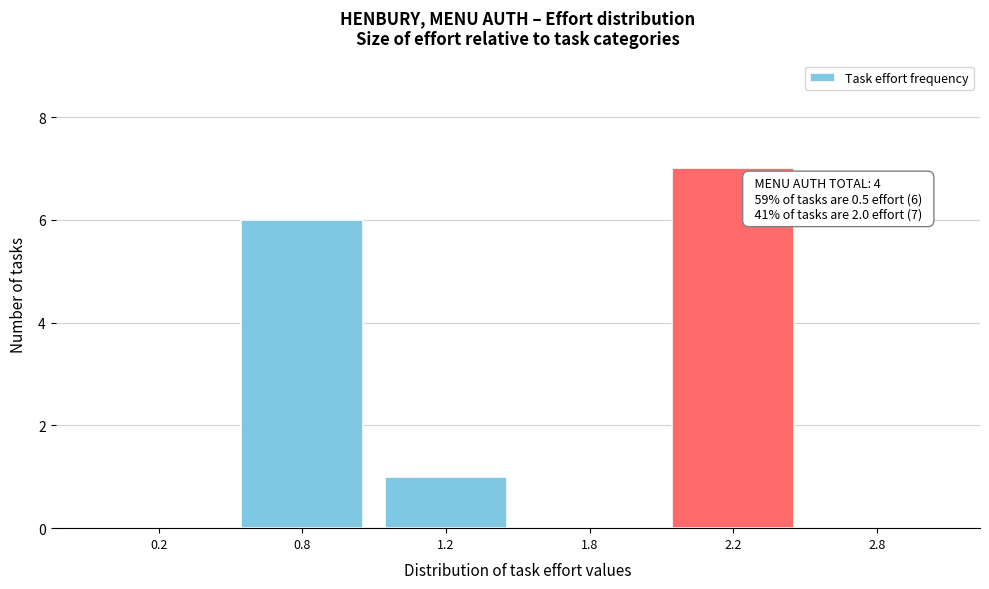

Reading left to right, extract all data points from this chart.

0.2=0	0.8=6	1.2=1	1.8=0	2.2=7	2.8=0